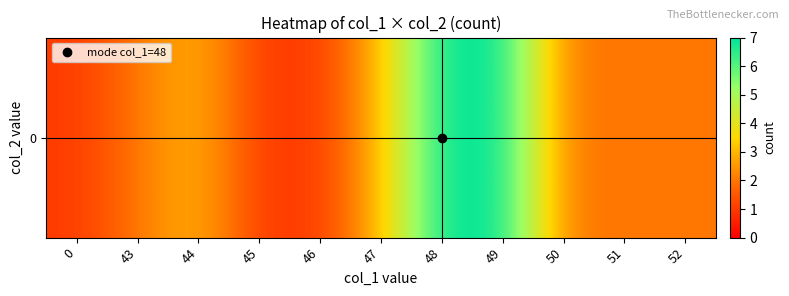

What is the maximum value shown in the chart?

7